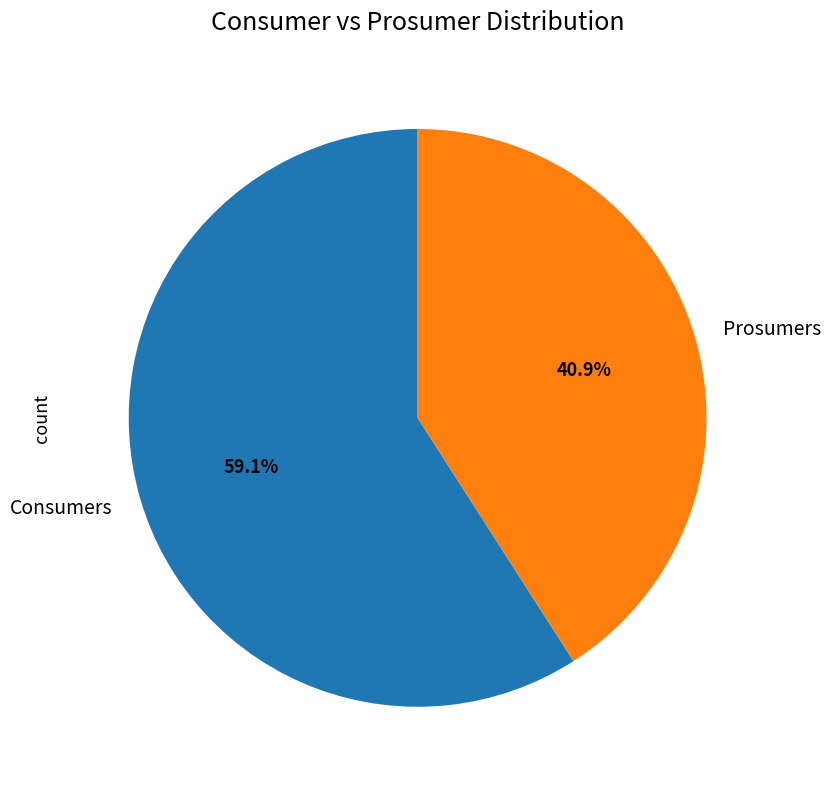

What is the ratio of the value at Prosumers to the value at Consumers?

0.7